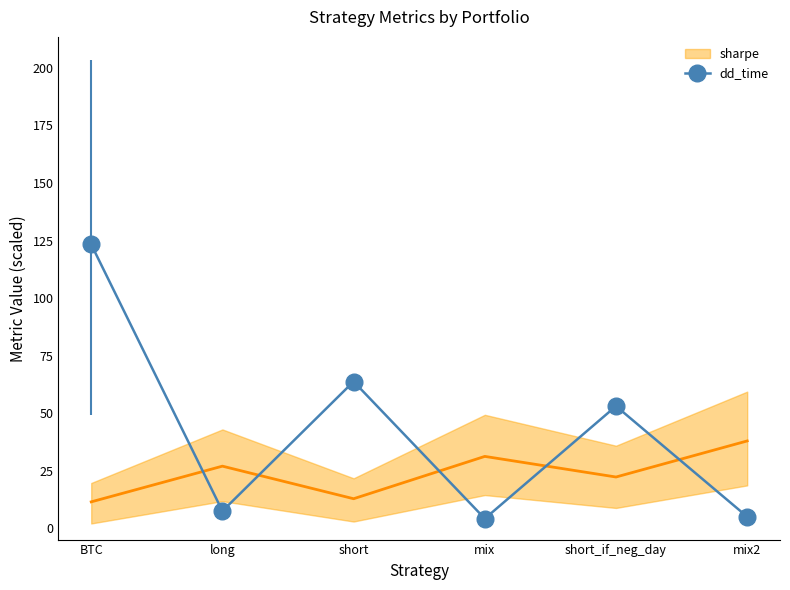

True or false: the data has more than 2 interior local peaks.

False